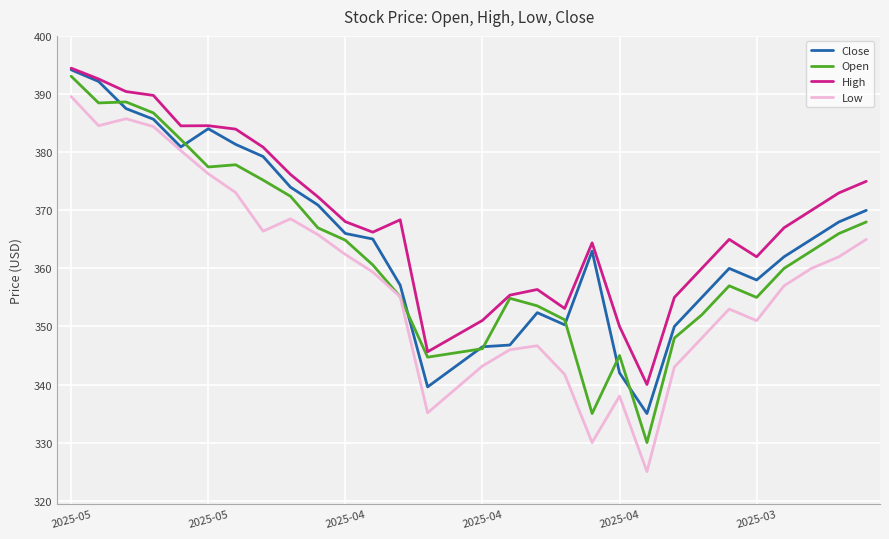

Which series has the largest total across all categories?

High